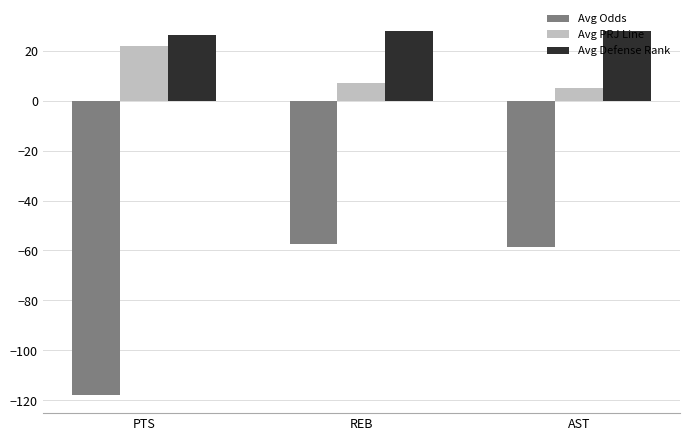

Rank the categories by Avg Odds value from lowest to highest.

PTS, AST, REB